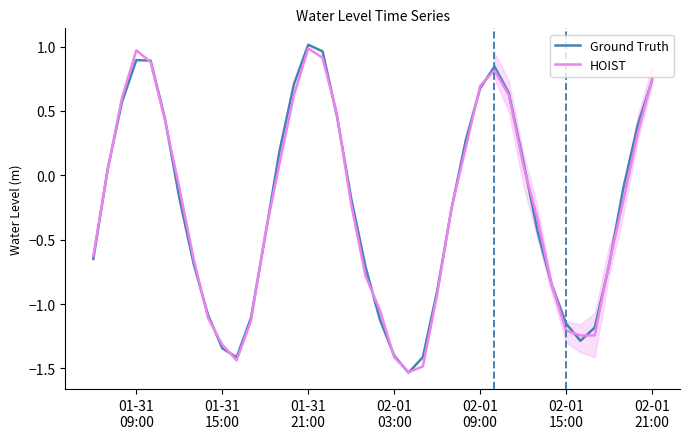

How many data points in HOIST are less than 0?

23